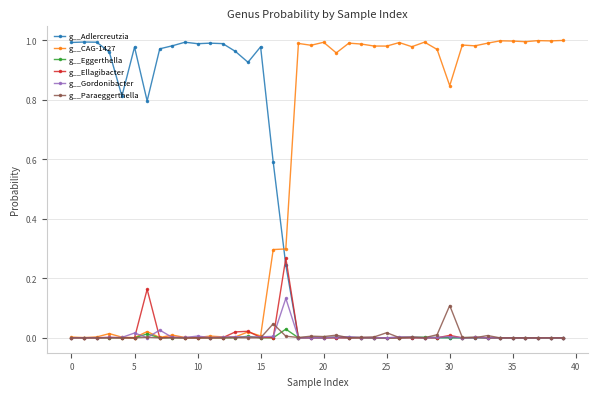

Which series has the largest total across all categories?

g__CAG-1427